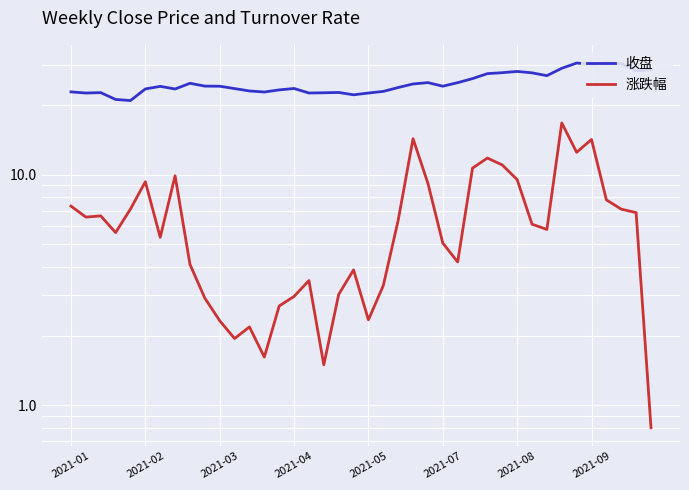

How many data points in 涨跌幅 are less than 6?

20